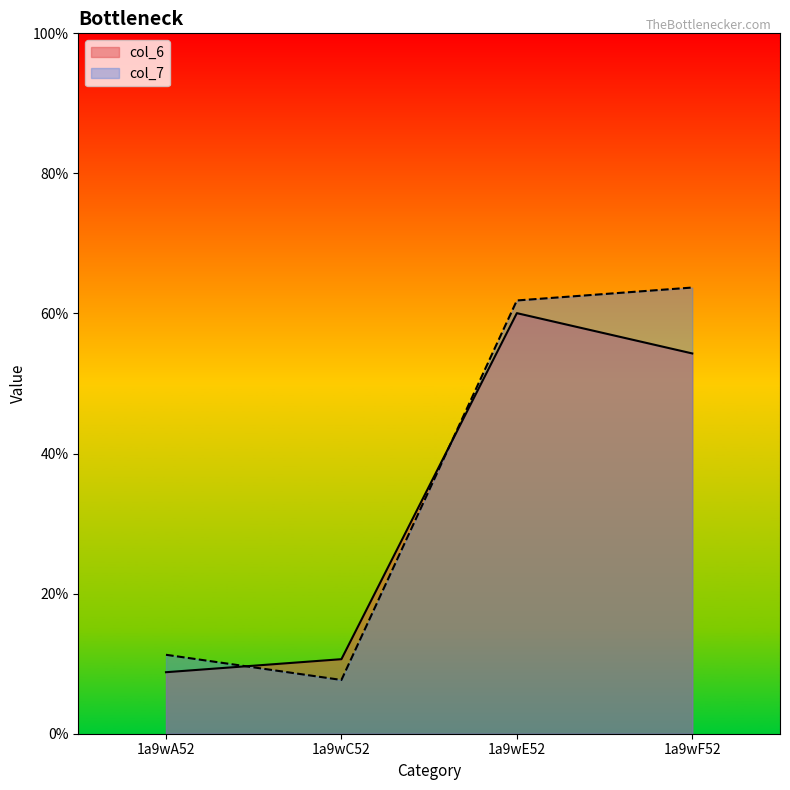

True or false: col_7 has more than 1 interior local peaks.

False